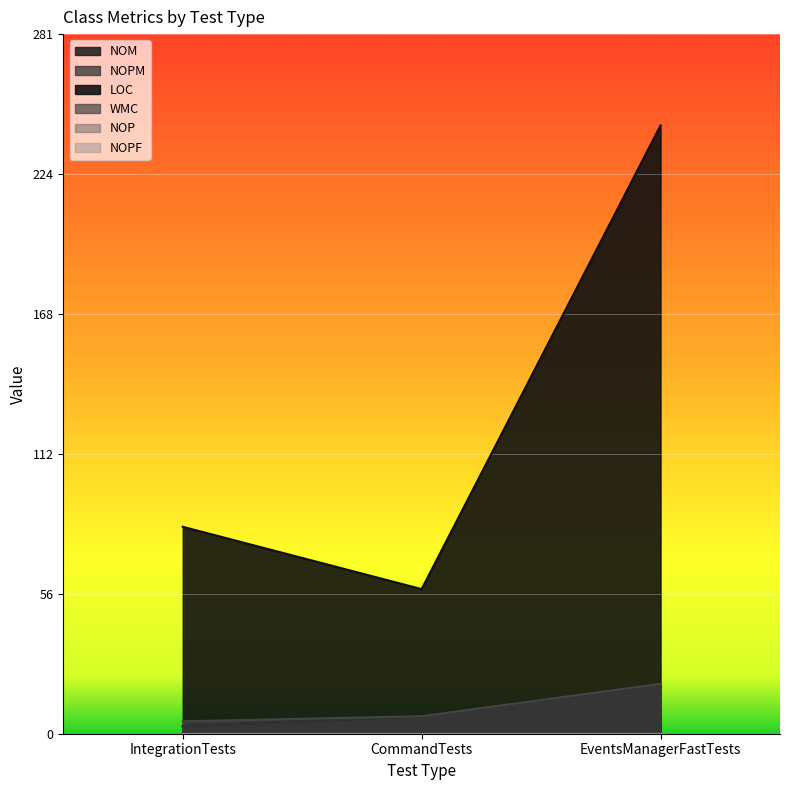

Reading right to left, extract all data points from this chart.

NOM: 20	7	3
NOPM: 20	7	3
LOC: 244	58	83
WMC: 20	7	5